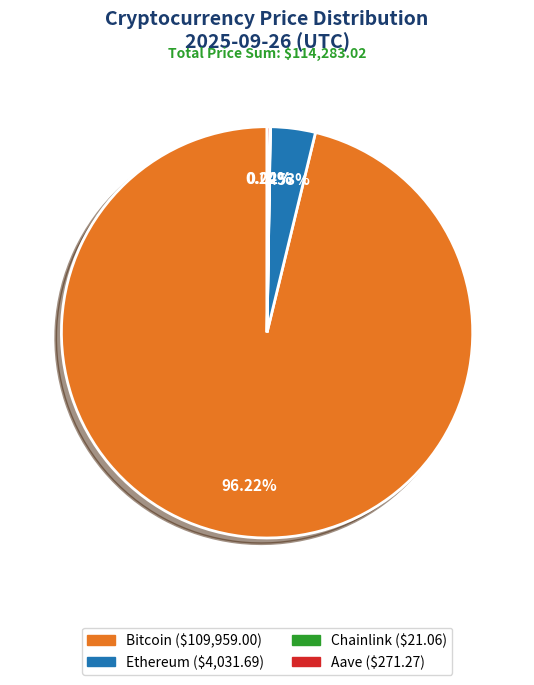

Do Ethereum and Bitcoin together represent more than half of the pie?

Yes